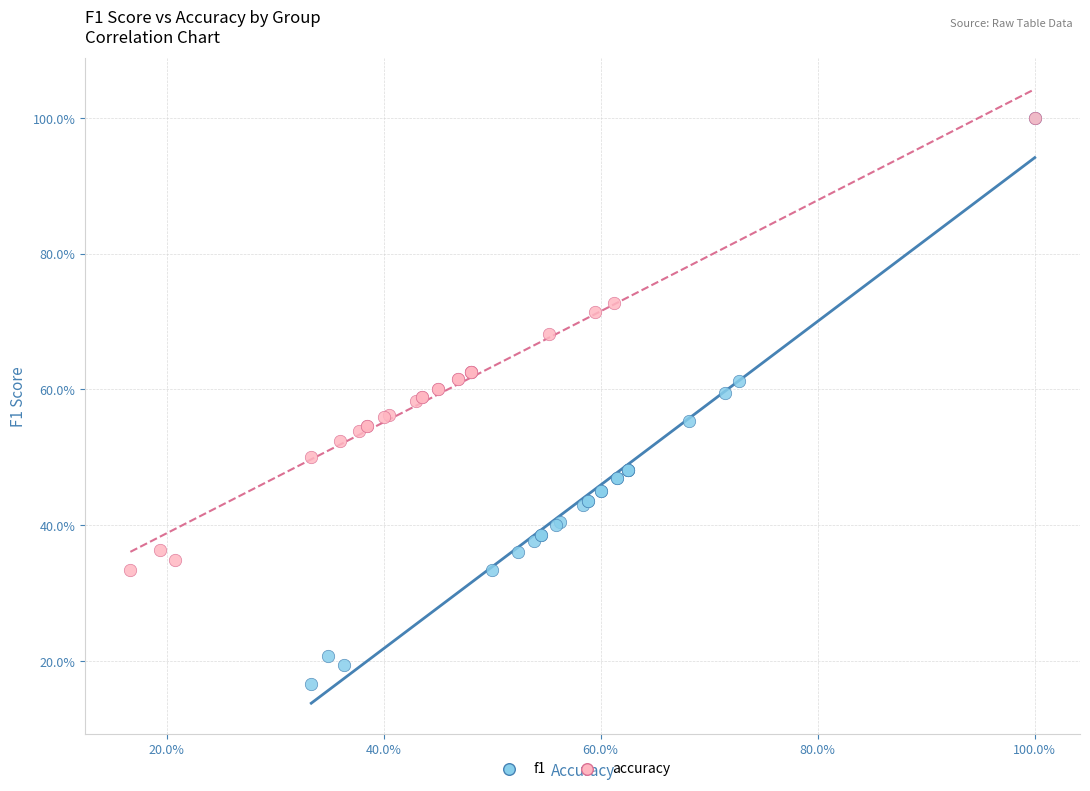

What are all the series names shown in the legend?

f1, accuracy